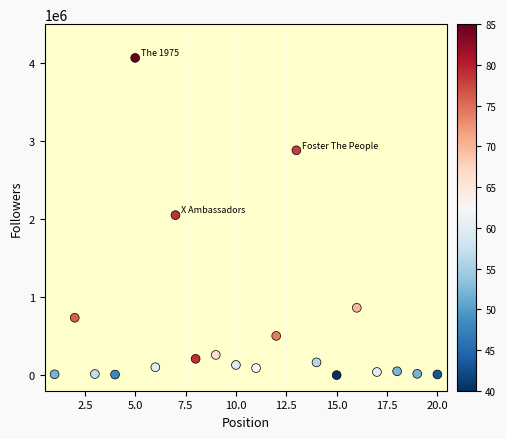

What is the range of Y values (max minus min)?

4067187